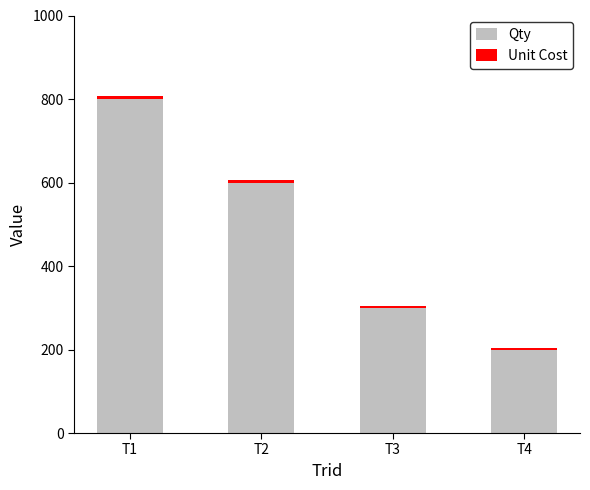

At which label is Qty closest to 500?

T2